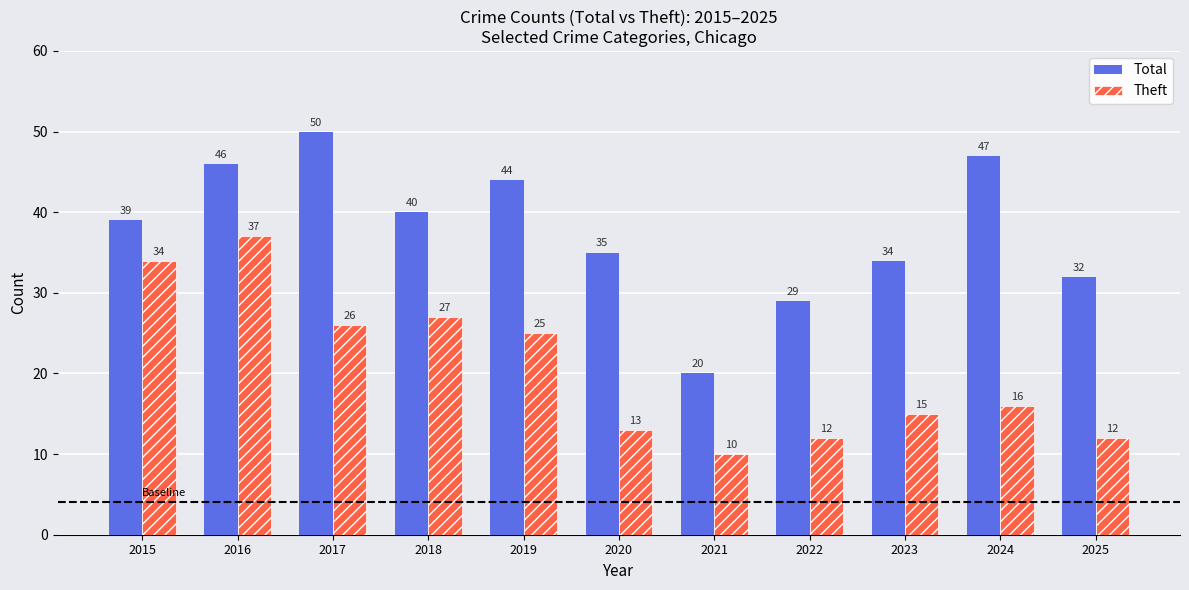

What value does the Total series have at 2025, to the nearest 5?

30